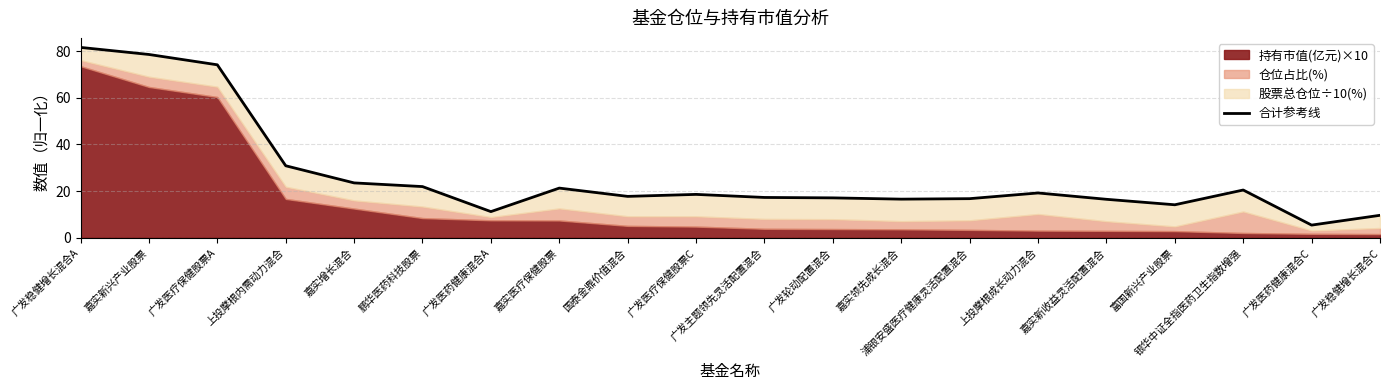

Reading left to right, what are all the values shown in this chart?

广发稳健增长混合A=81.7	嘉实新兴产业股票=78.6	广发医疗保健股票A=74.2	上投摩根内需动力混合=30.9	嘉实增长混合=23.5	鹏华医药科技股票=21.9	广发医药健康混合A=11.2	嘉实医疗保健股票=21.3	国泰金鼎价值混合=17.7	广发医疗保健股票C=18.6	广发主题领先灵活配置混合=17.3	广发轮动配置混合=17.1	嘉实领先成长混合=16.5	浦银安盛医疗健康灵活配置混合=16.7	上投摩根成长动力混合=19.2	嘉实新收益灵活配置混合=16.5	富国新兴产业股票=14.1	银华中证全指医药卫生指数增强=20.5	广发医药健康混合C=5.4	广发稳健增长混合C=9.6